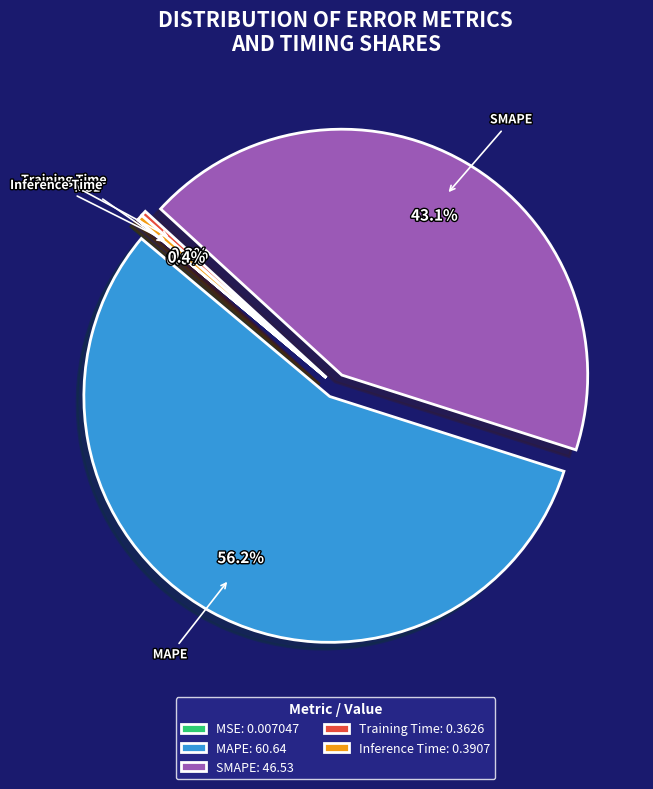

Which has a higher value, Inference Time or SMAPE?

SMAPE